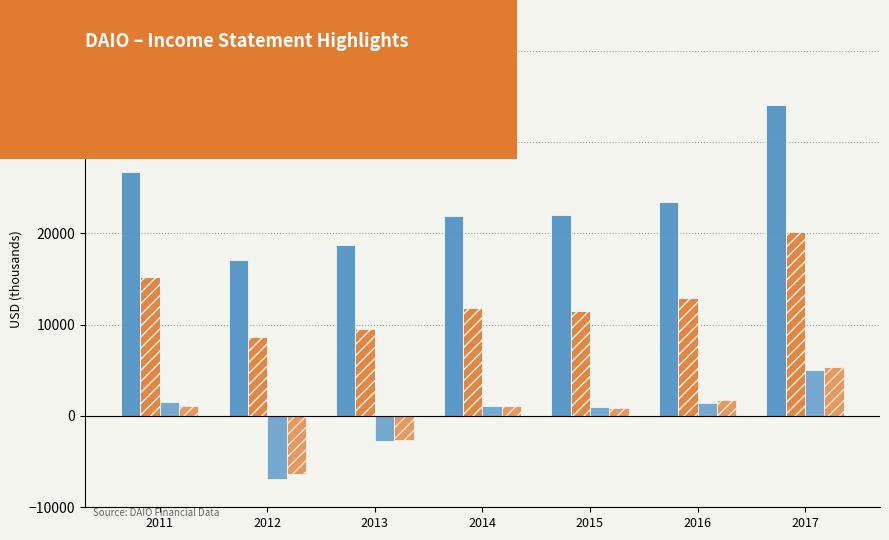

How many groups of bars are there?

7